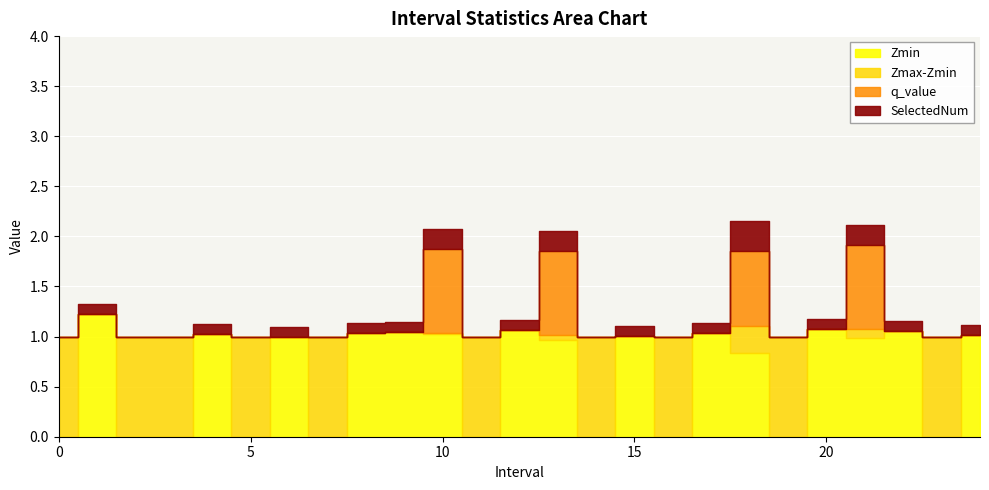

The SelectedNum series shows 0.0 at 23. True or false?

True